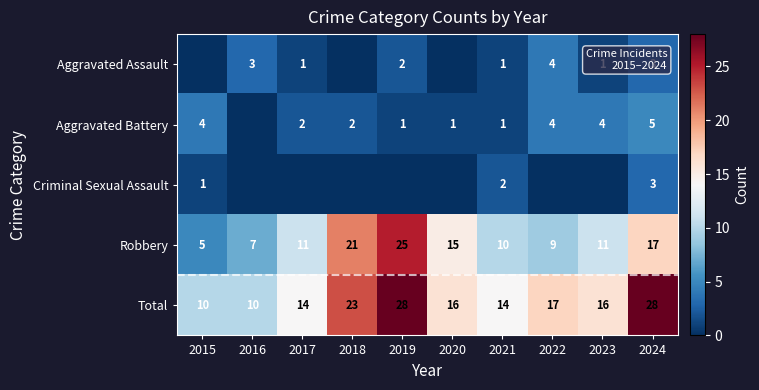

The Robbery series shows 33 at 2018. True or false?

False